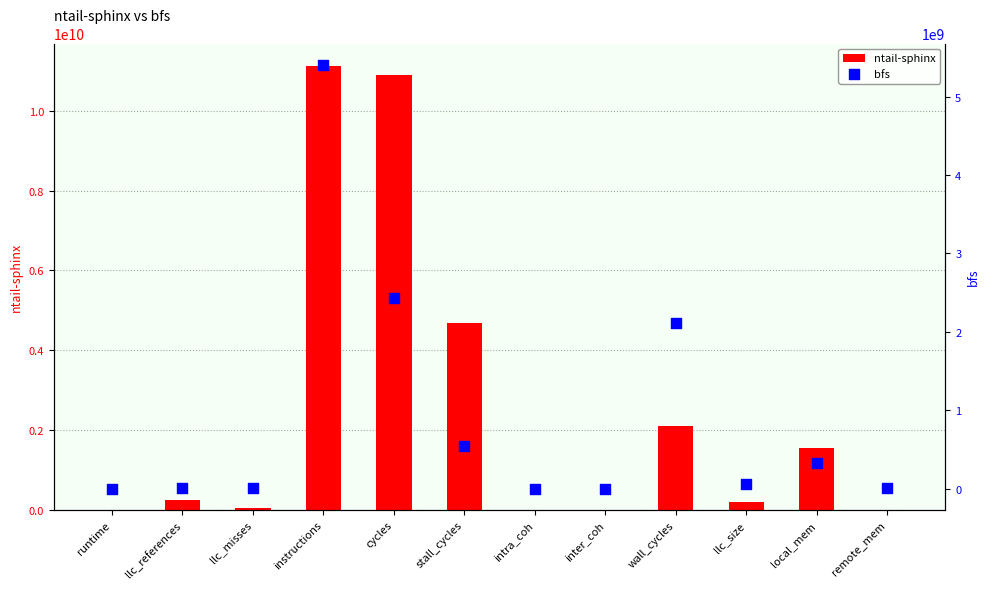

Is the value of bfs at cycles greater than the value of ntail-sphinx at instructions?

No